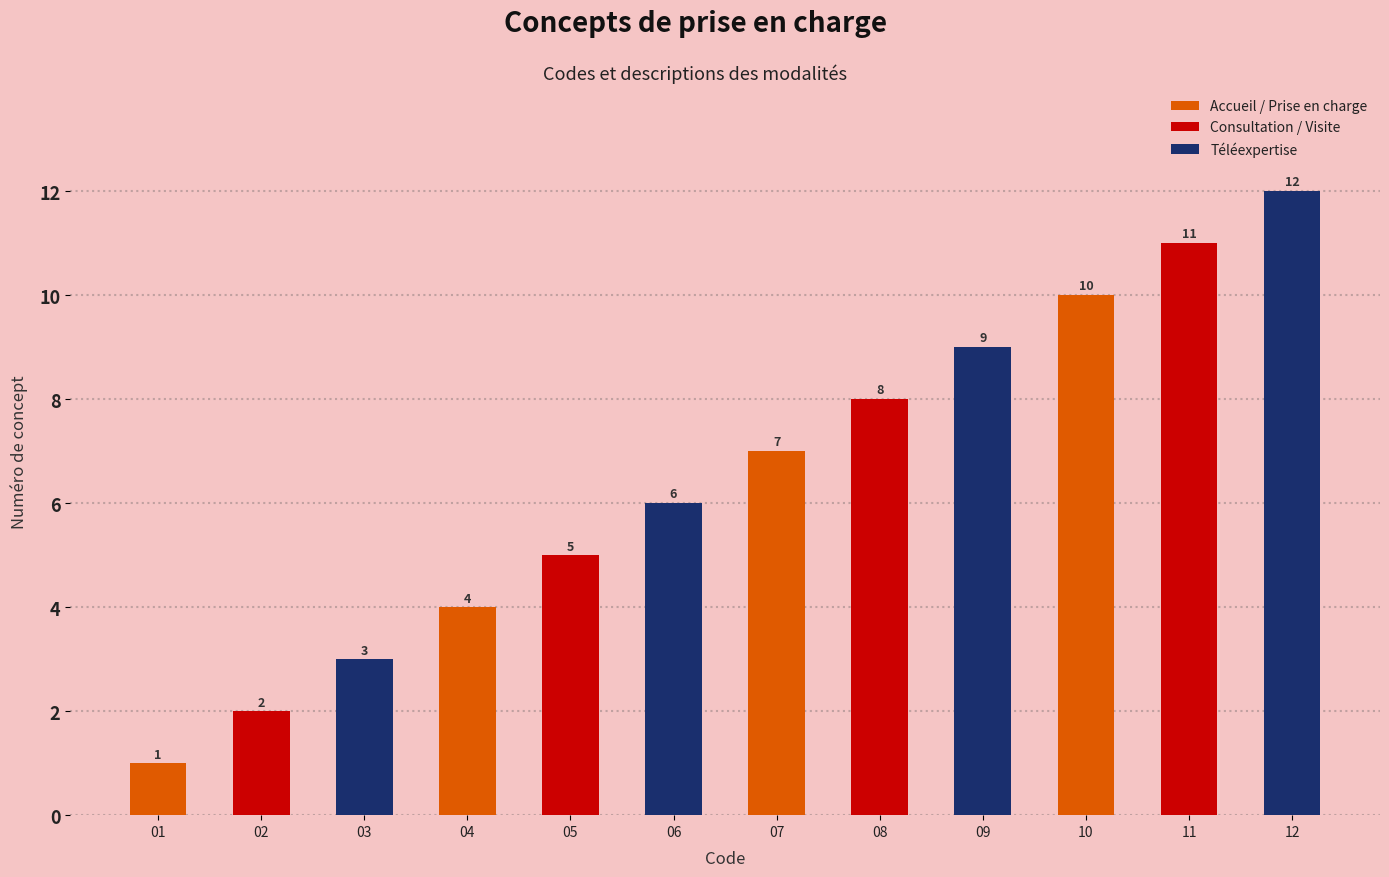

What is the difference between the second highest and minimum values?

10